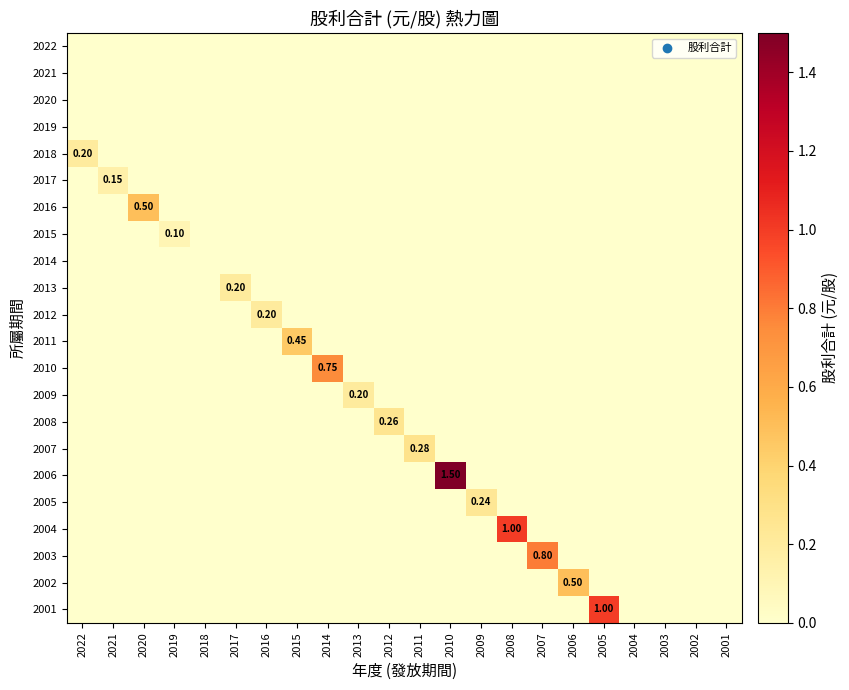

At which category does the chart reach its minimum across all series?

2022